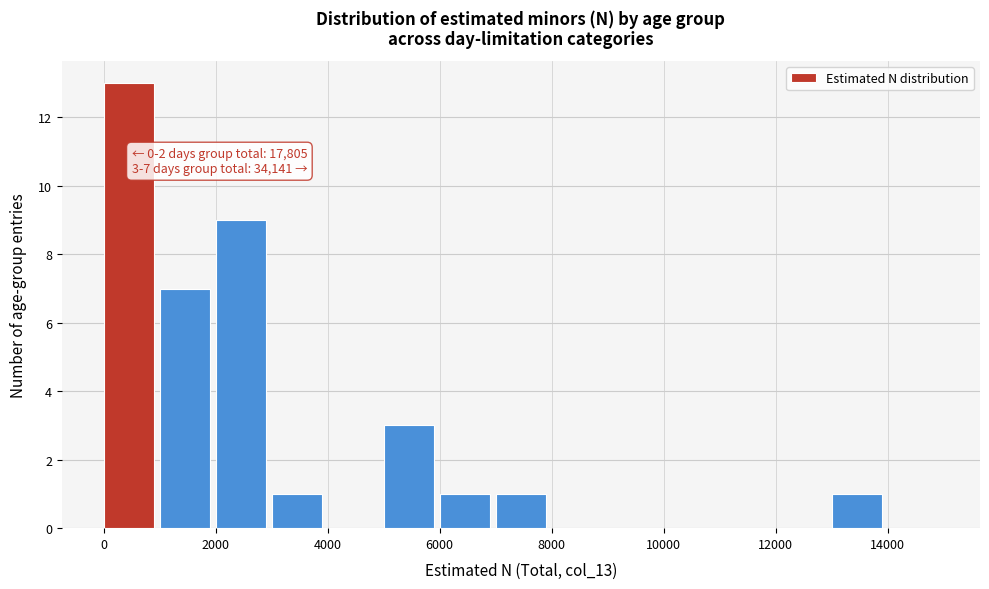

Over which range of the x-axis is the bar tallest?

0 to 1000